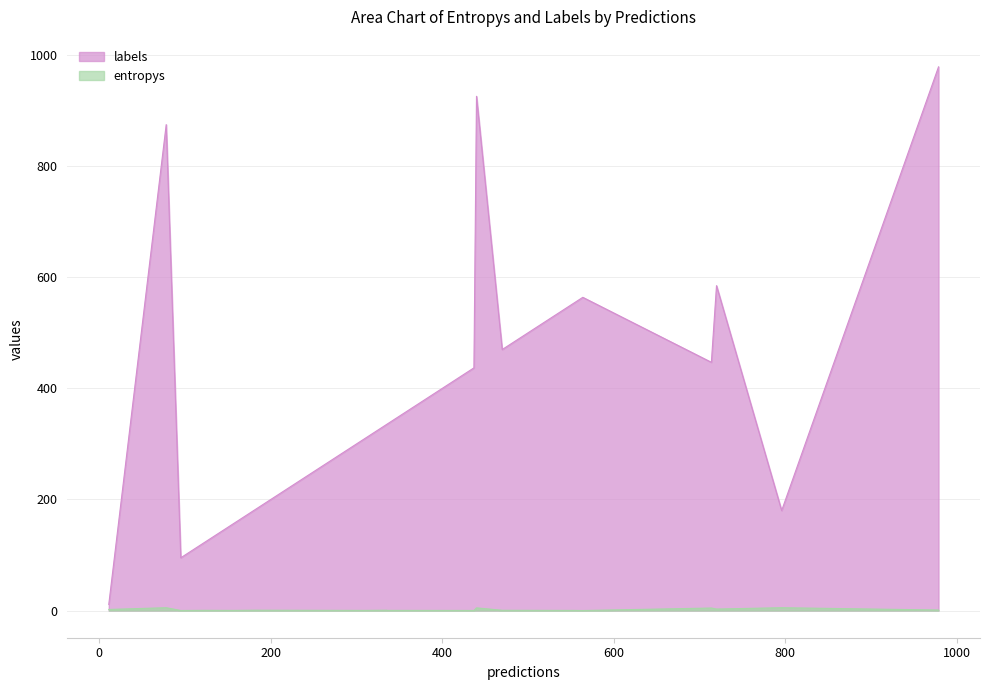

Where is the first local maximum for labels?

2